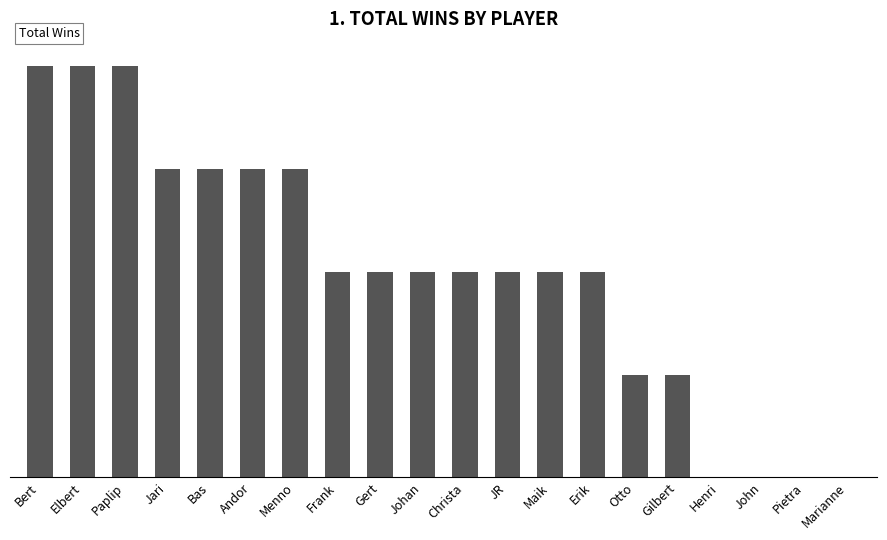

Which has a higher value, Bas or Jari?

Bas